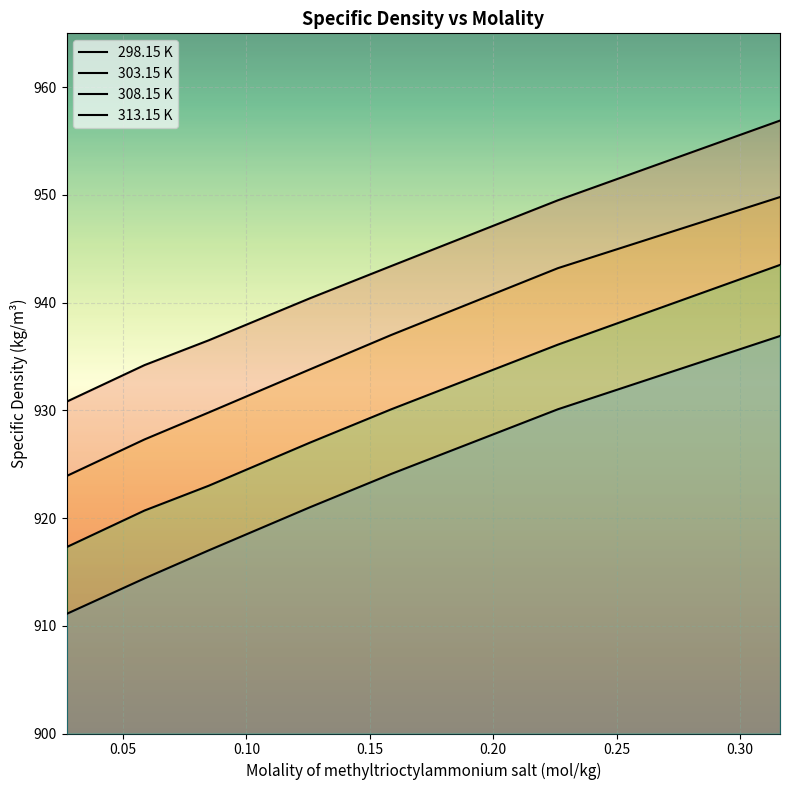

Which series has the largest total across all categories?

298.15 K